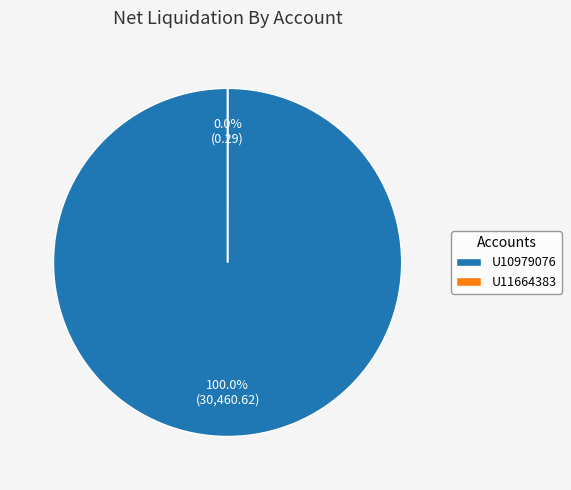

Is there a majority slice in this chart?

Yes